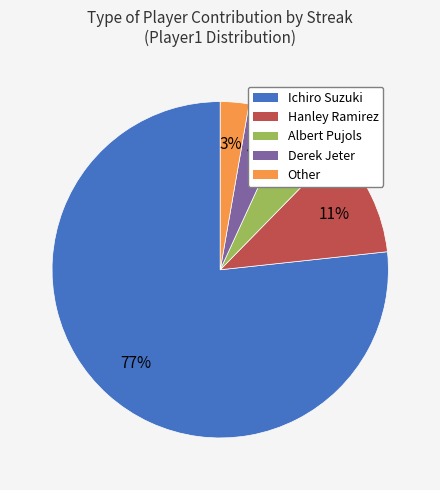

True or false: Albert Pujols accounts for 14% of the total.

False